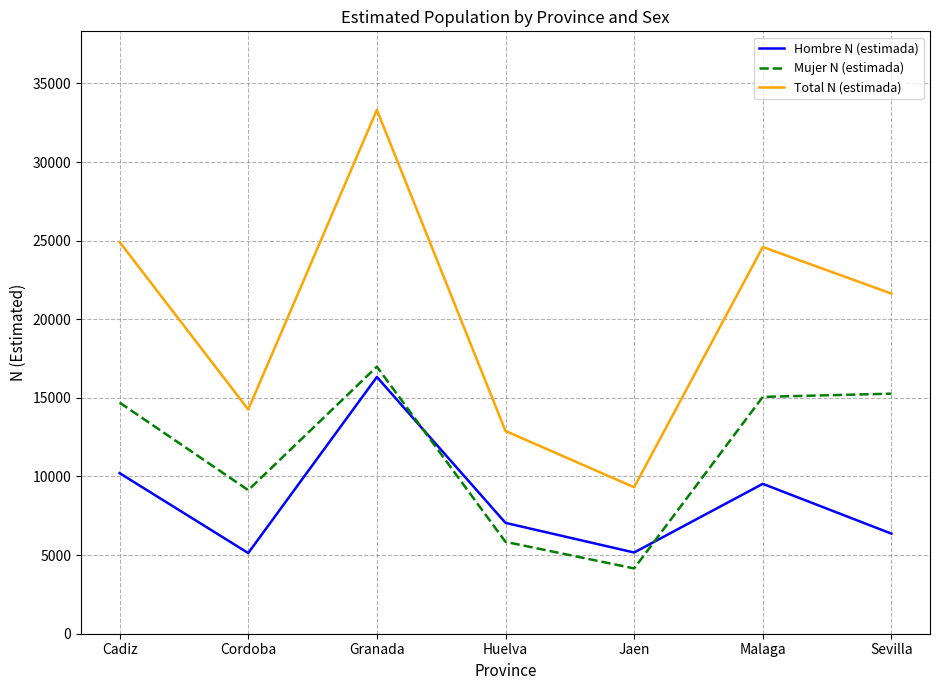

True or false: Mujer N (estimada) and Hombre N (estimada) cross at least once.

True